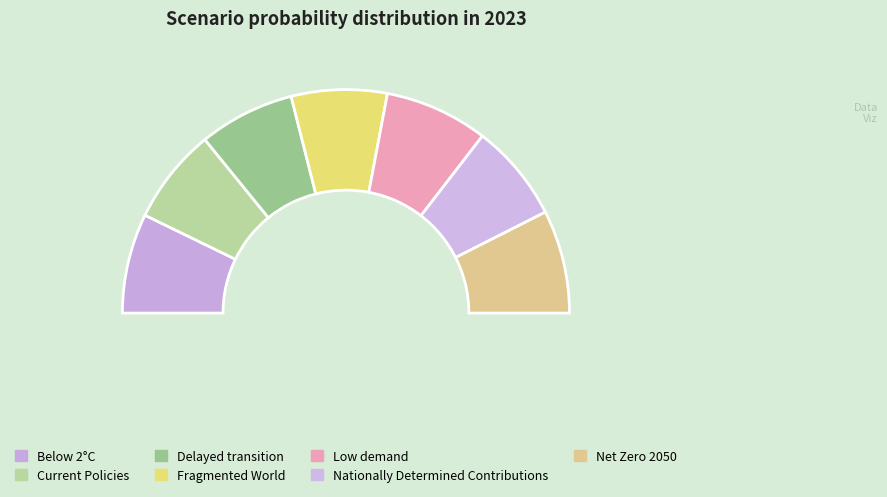

True or false: Fragmented World accounts for 24% of the total.

False